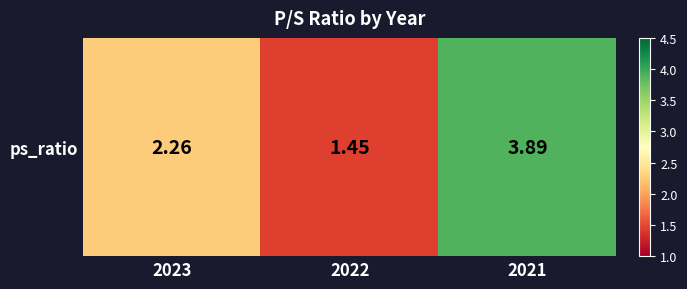

Reading left to right, what are all the values shown in this chart?

2.3	1.4	3.9